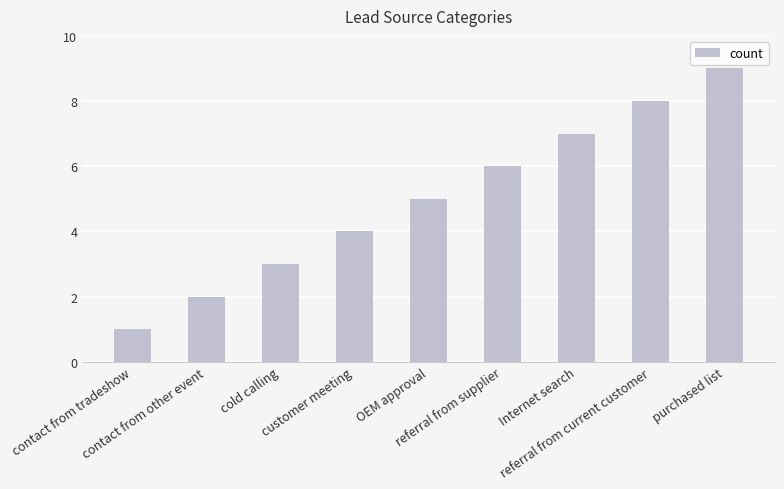

How many bars are there in total?

9